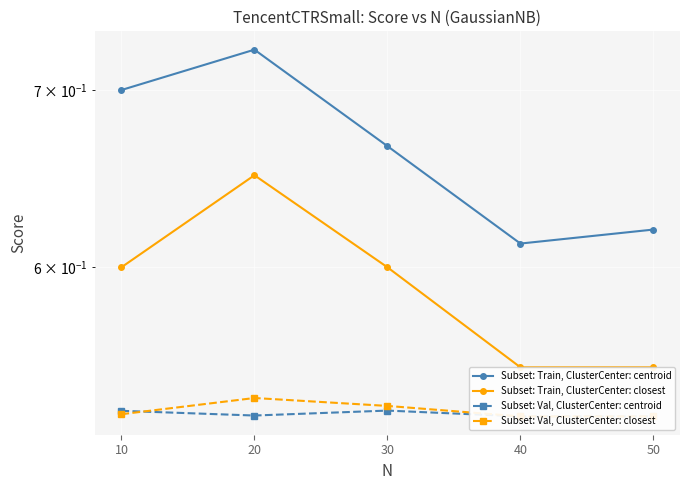

List the series in order of their peak value, lowest first.

Subset: Val, ClusterCenter: centroid, Subset: Val, ClusterCenter: closest, Subset: Train, ClusterCenter: closest, Subset: Train, ClusterCenter: centroid